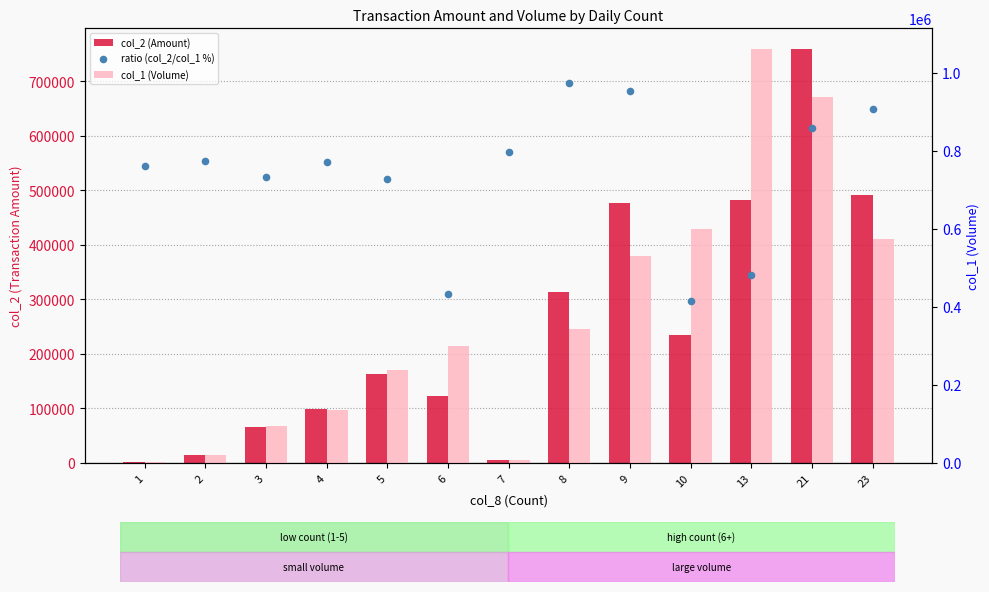

Which series contains the highest Y value?

col_1 (Volume)